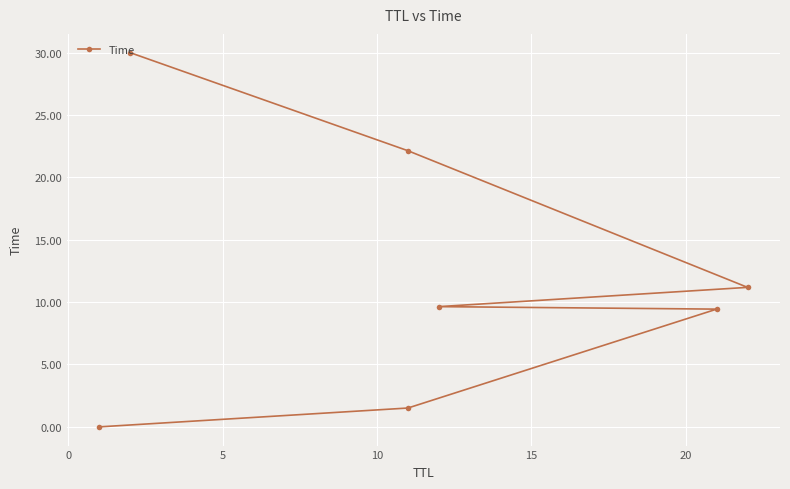

Reading left to right, list all the values displayed in this chart.

0.0	1.5	9.4	9.6	11.2	22.1	30.0